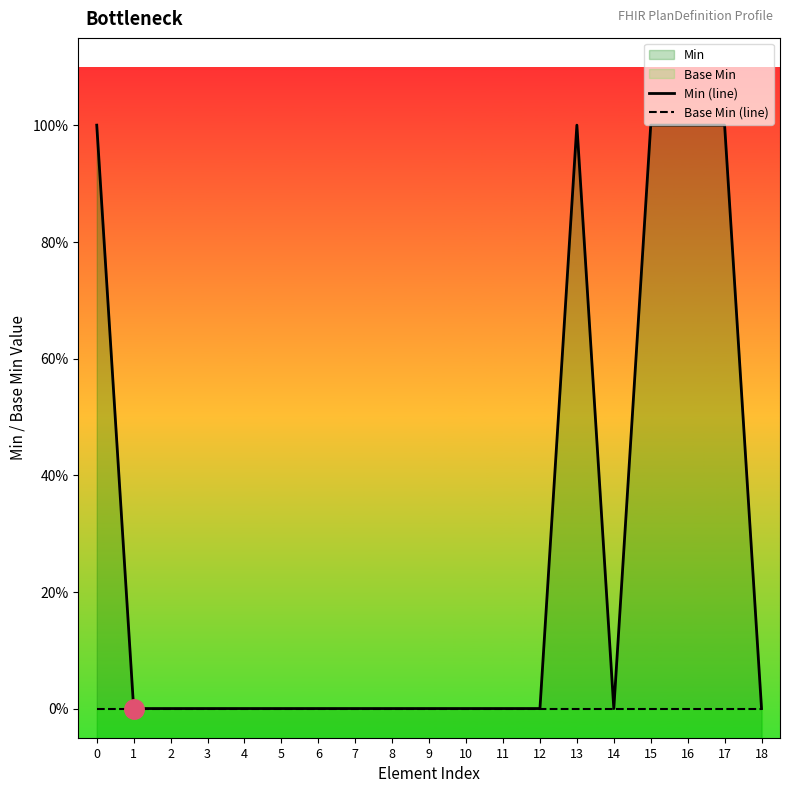

Reading left to right, what are all the values shown in this chart?

Min (line): 1	0	0	0	0	0	0	0	0	0	0	0	0	1	0	1	1	1	0
Base Min (line): 0	0	0	0	0	0	0	0	0	0	0	0	0	0	0	0	0	0	0